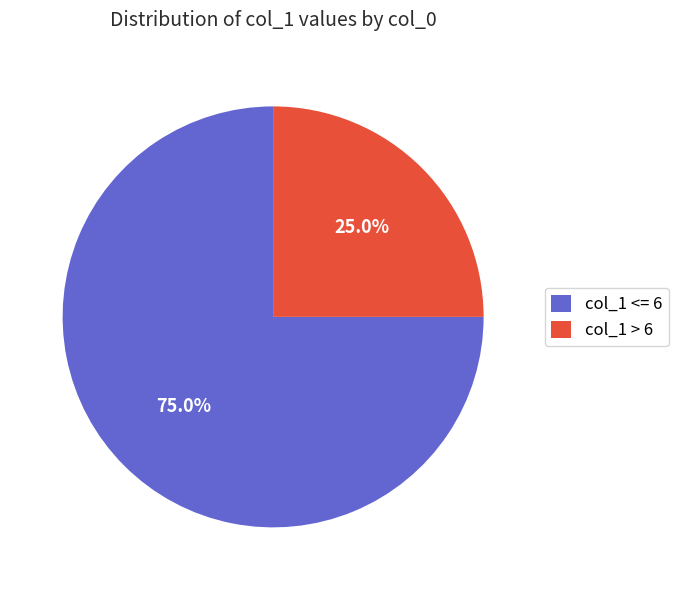

Between col_1 > 6 and col_1 <= 6, which is larger?

col_1 <= 6